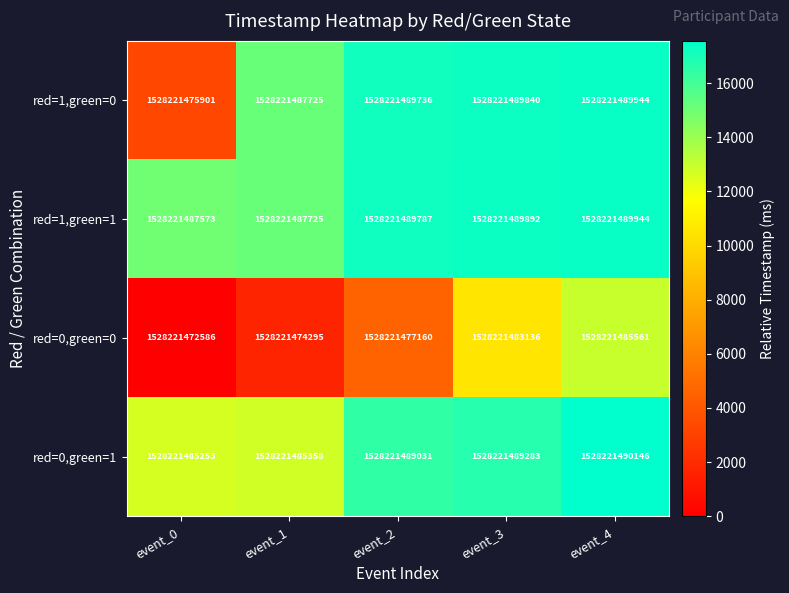

Is the value of red=0,green=1 at event_1 greater than the value of red=1,green=0 at event_3?

No